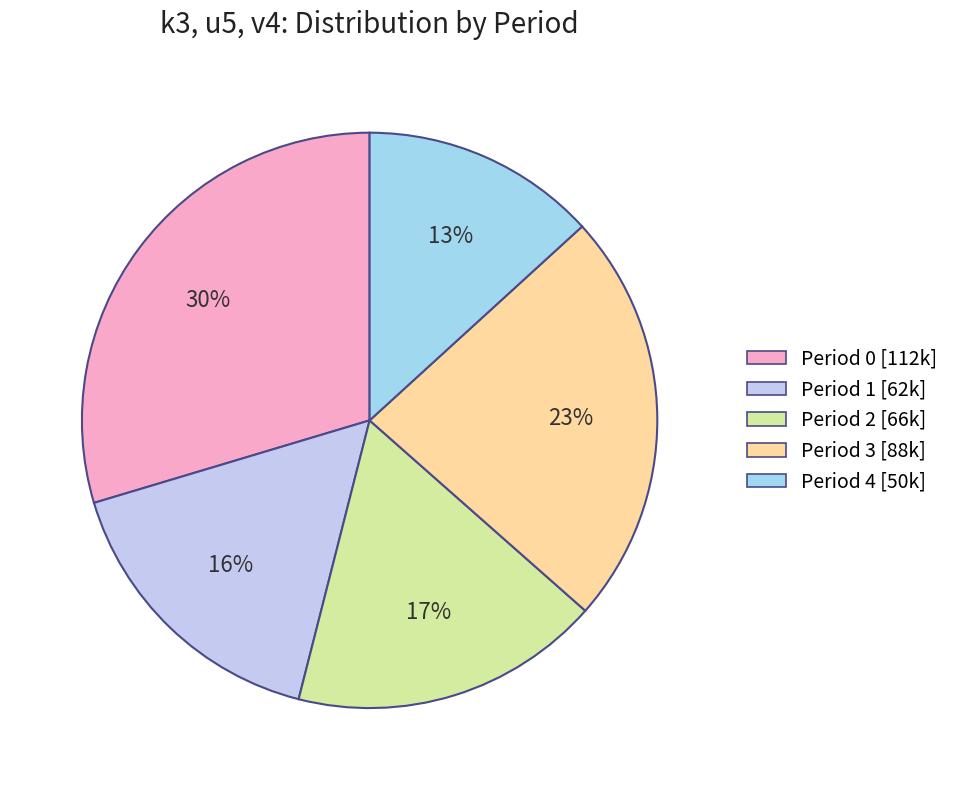

Is there a majority slice in this chart?

No